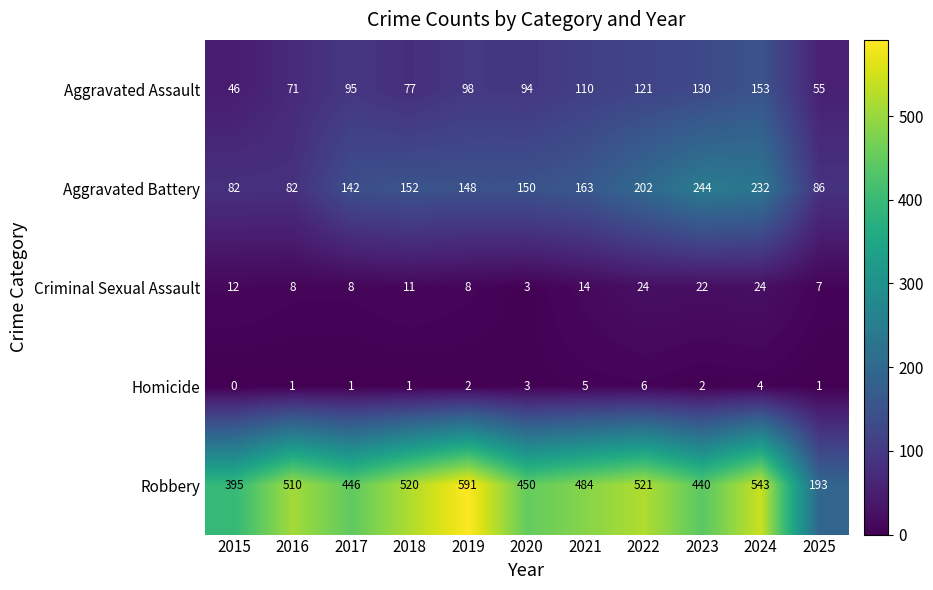

Rank the series at 2015 from lowest to highest value.

Homicide, Criminal Sexual Assault, Aggravated Assault, Aggravated Battery, Robbery